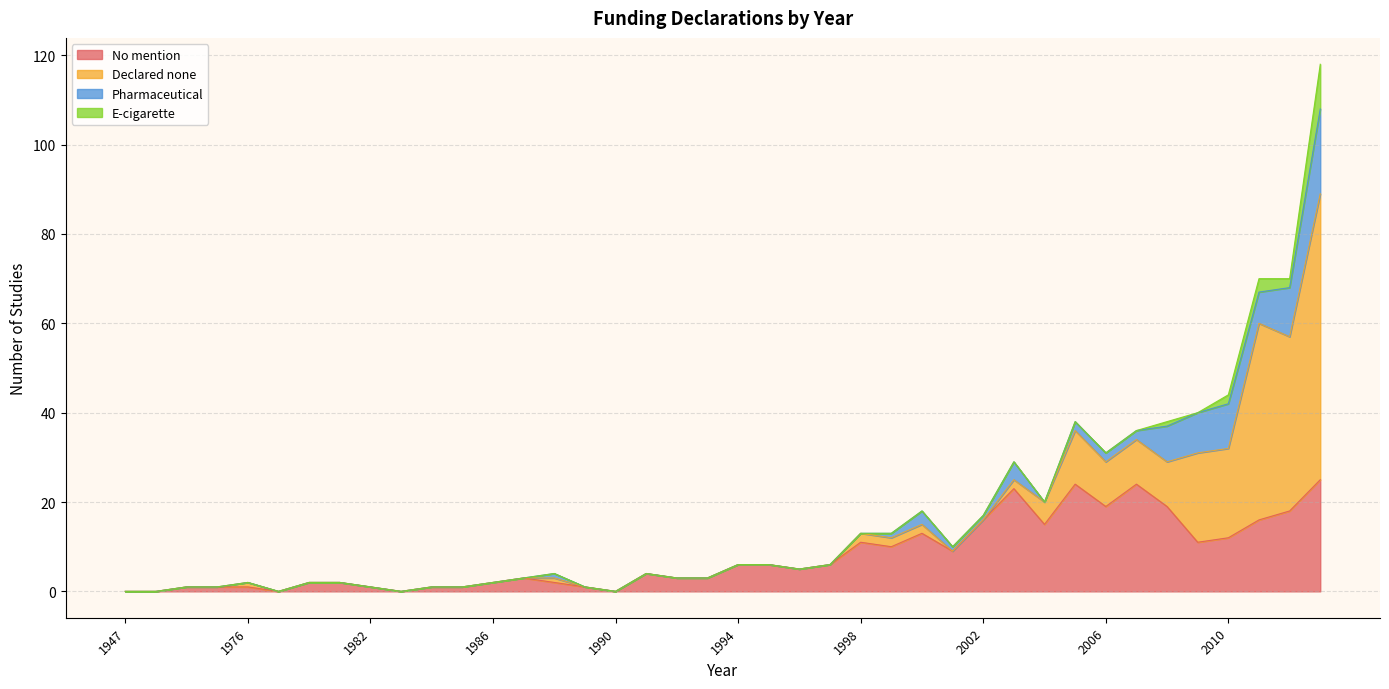

What is the value of the No mention point at the 4th from the left?

1